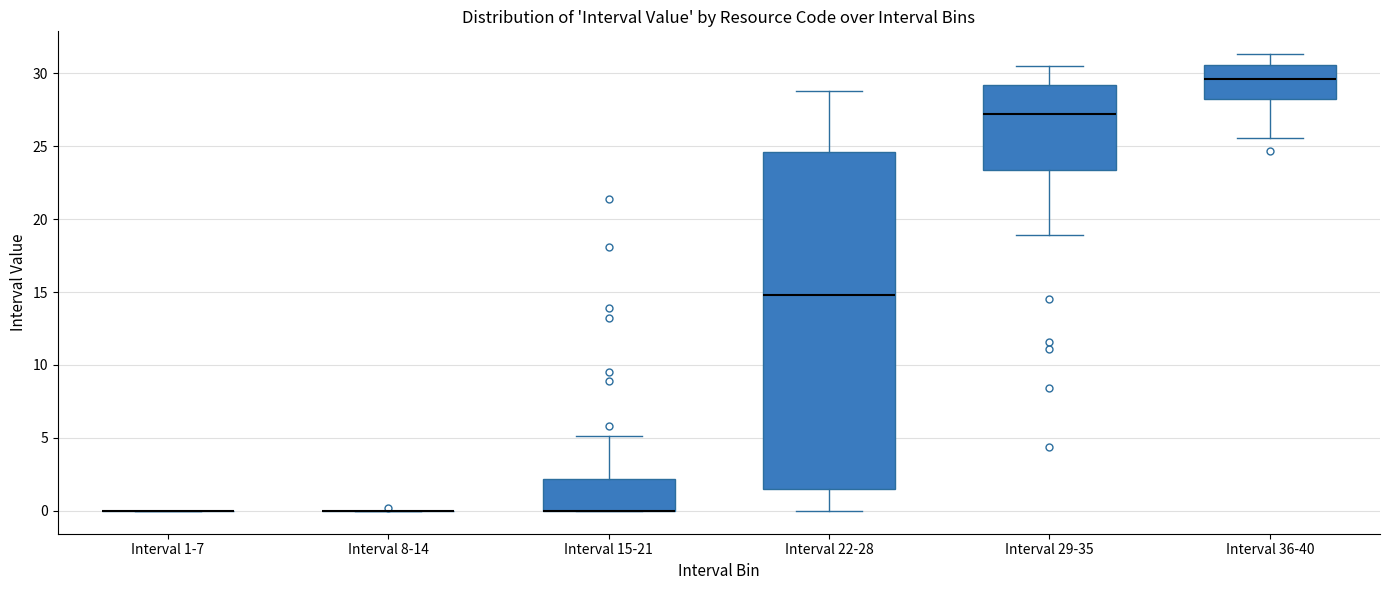

Comparing the boxes themselves (not the whiskers), which one is the tallest?

Interval 22-28